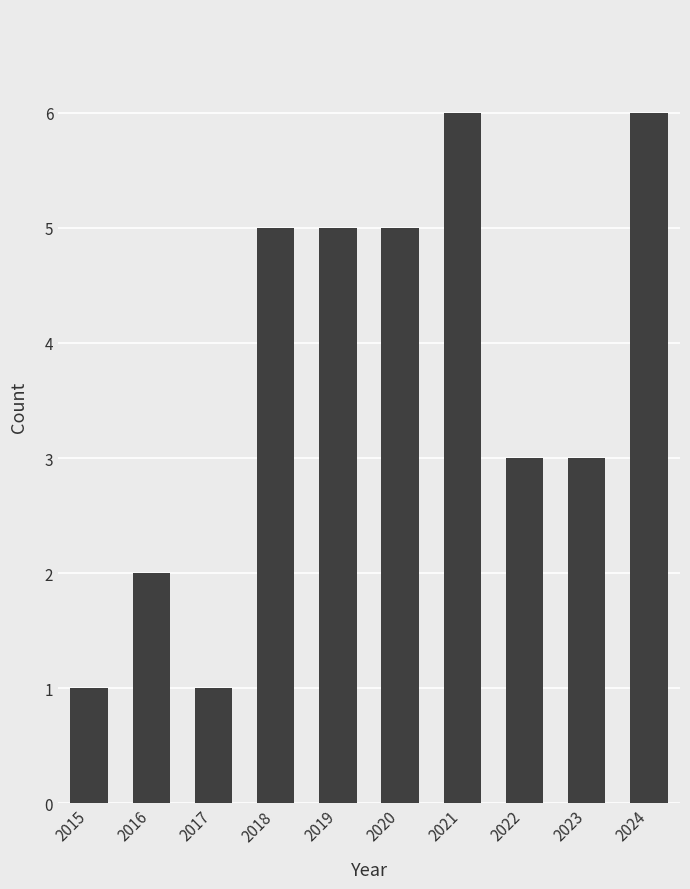

What is the difference between the maximum and second lowest values?

5